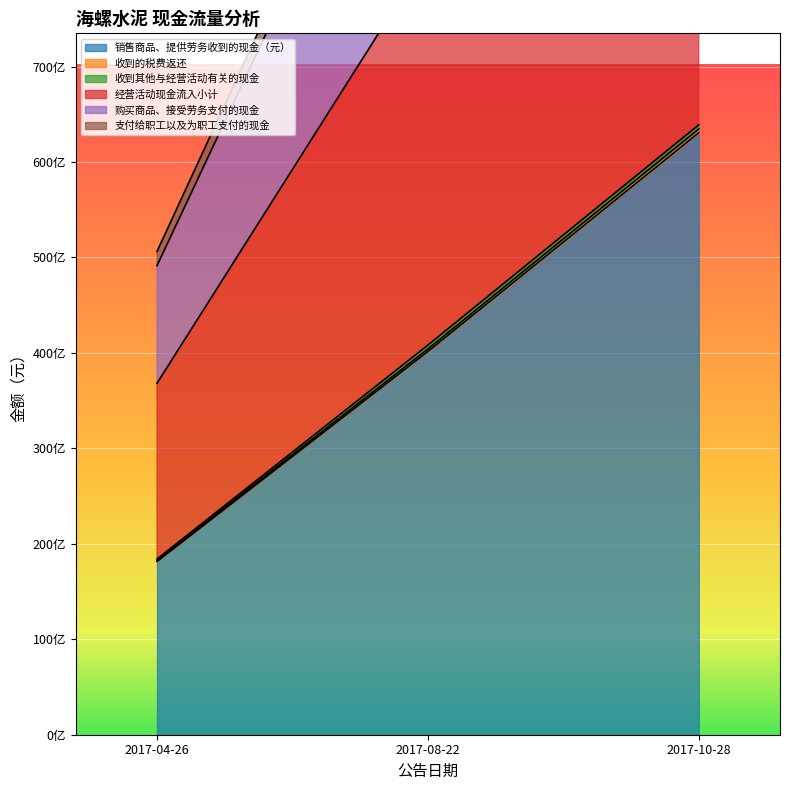

What is the difference between the 支付给职工以及为职工支付的现金 values at 2017-10-28 and 2017-04-26?

90972910356